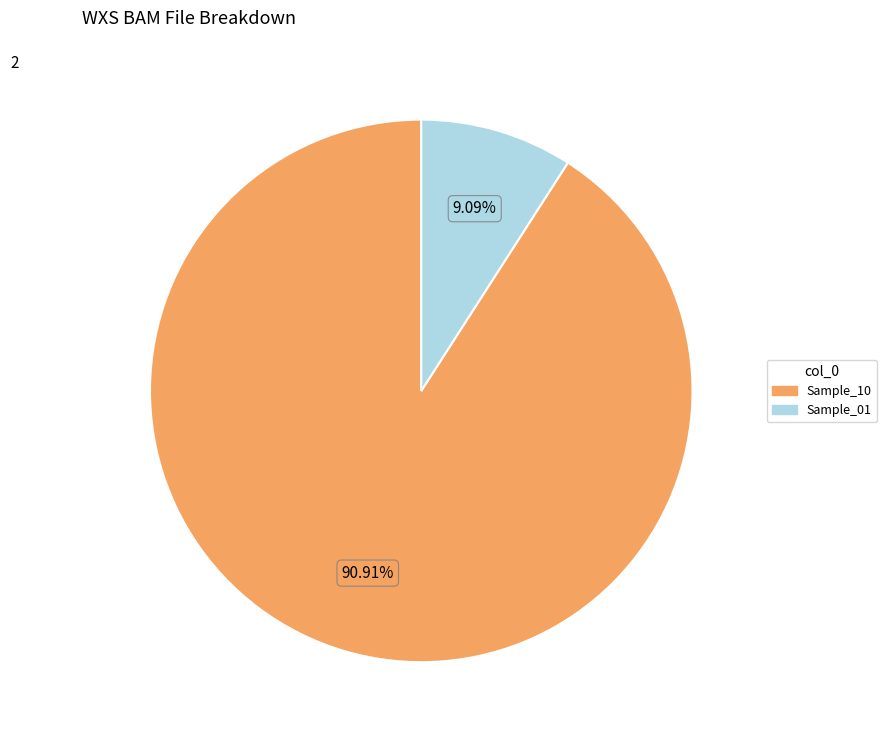

Does any single category account for the majority?

Yes